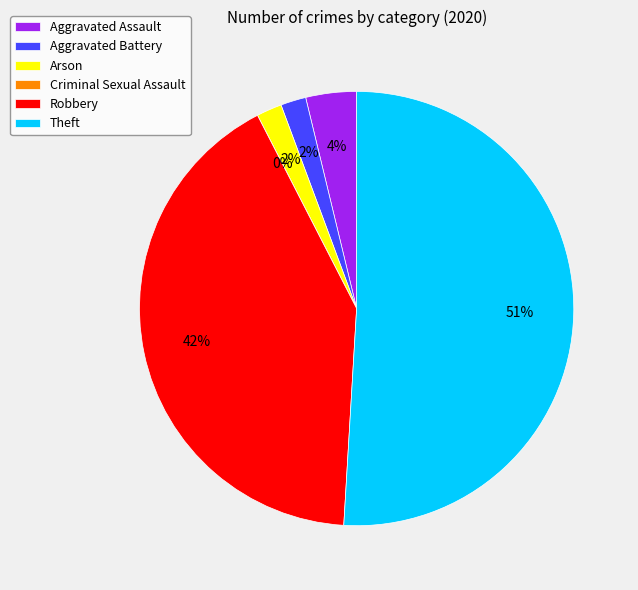

The Criminal Sexual Assault slice represents 0% of the pie. True or false?

True